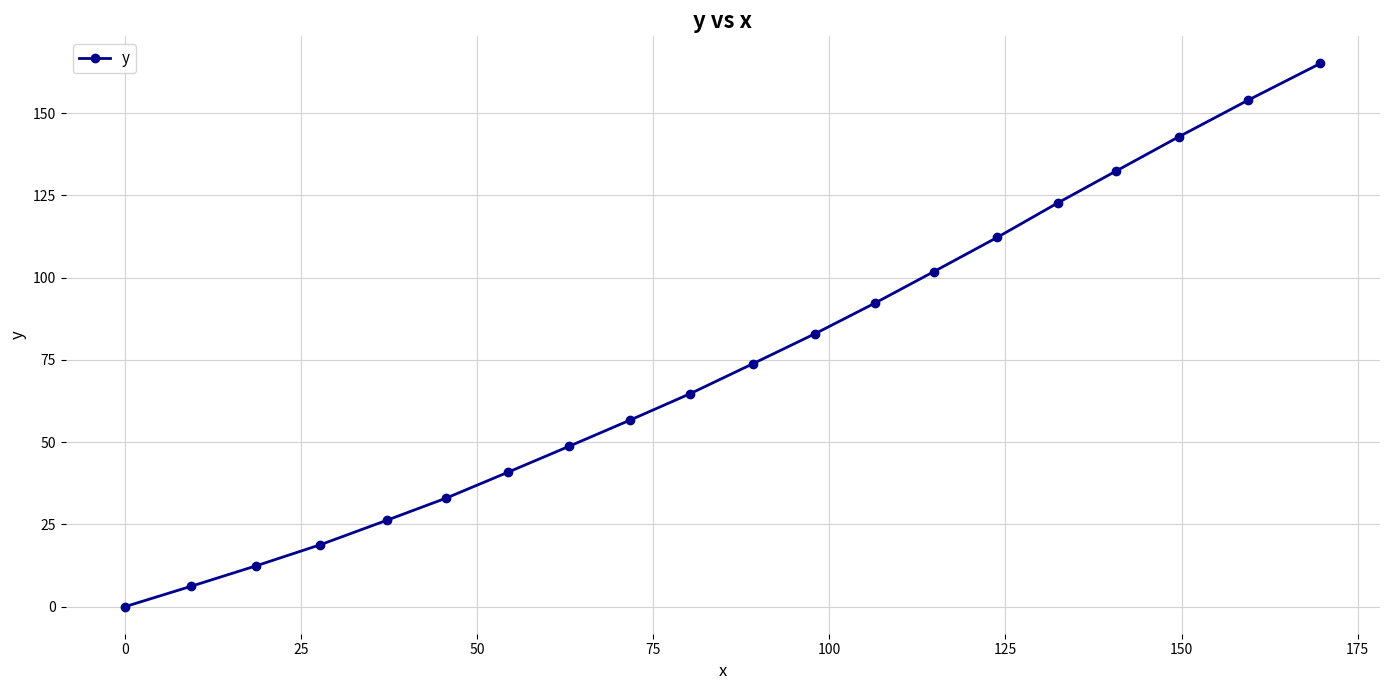

What is the average value?

74.4